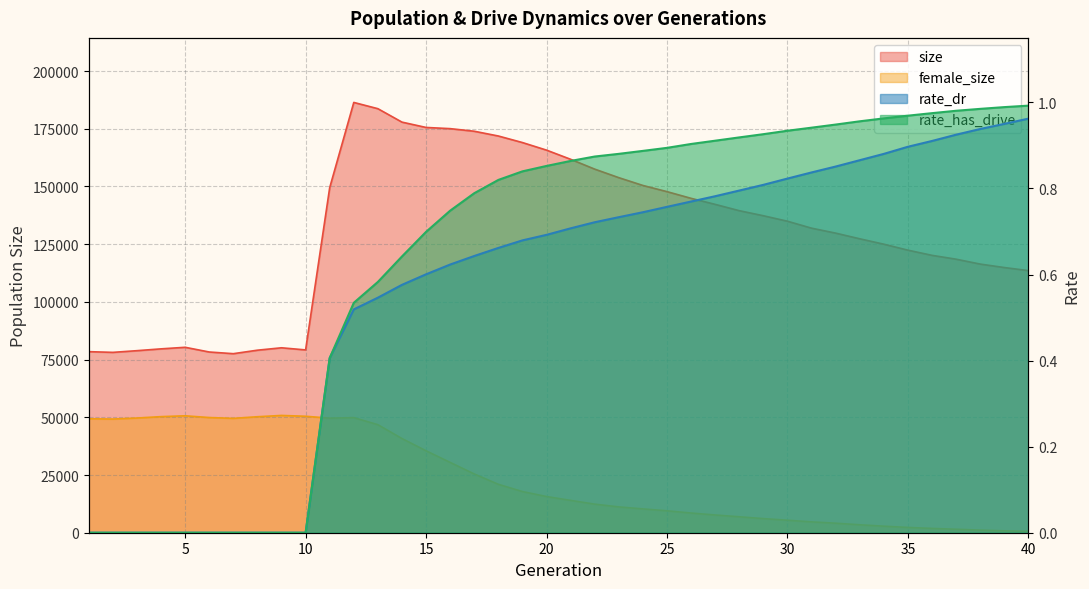

Which series has the largest total across all categories?

size